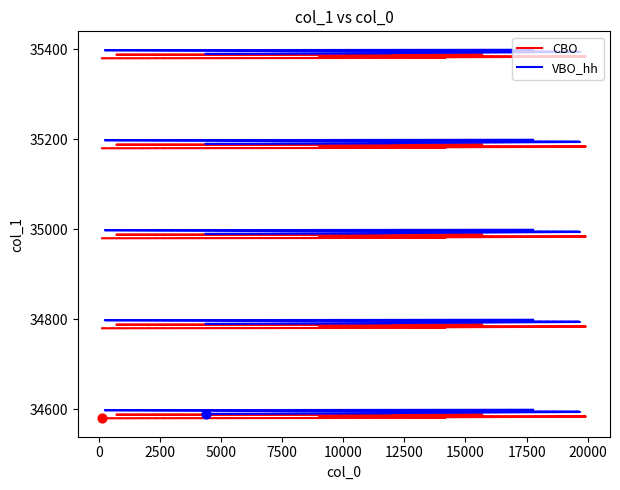

Which series has the largest total across all categories?

VBO_hh